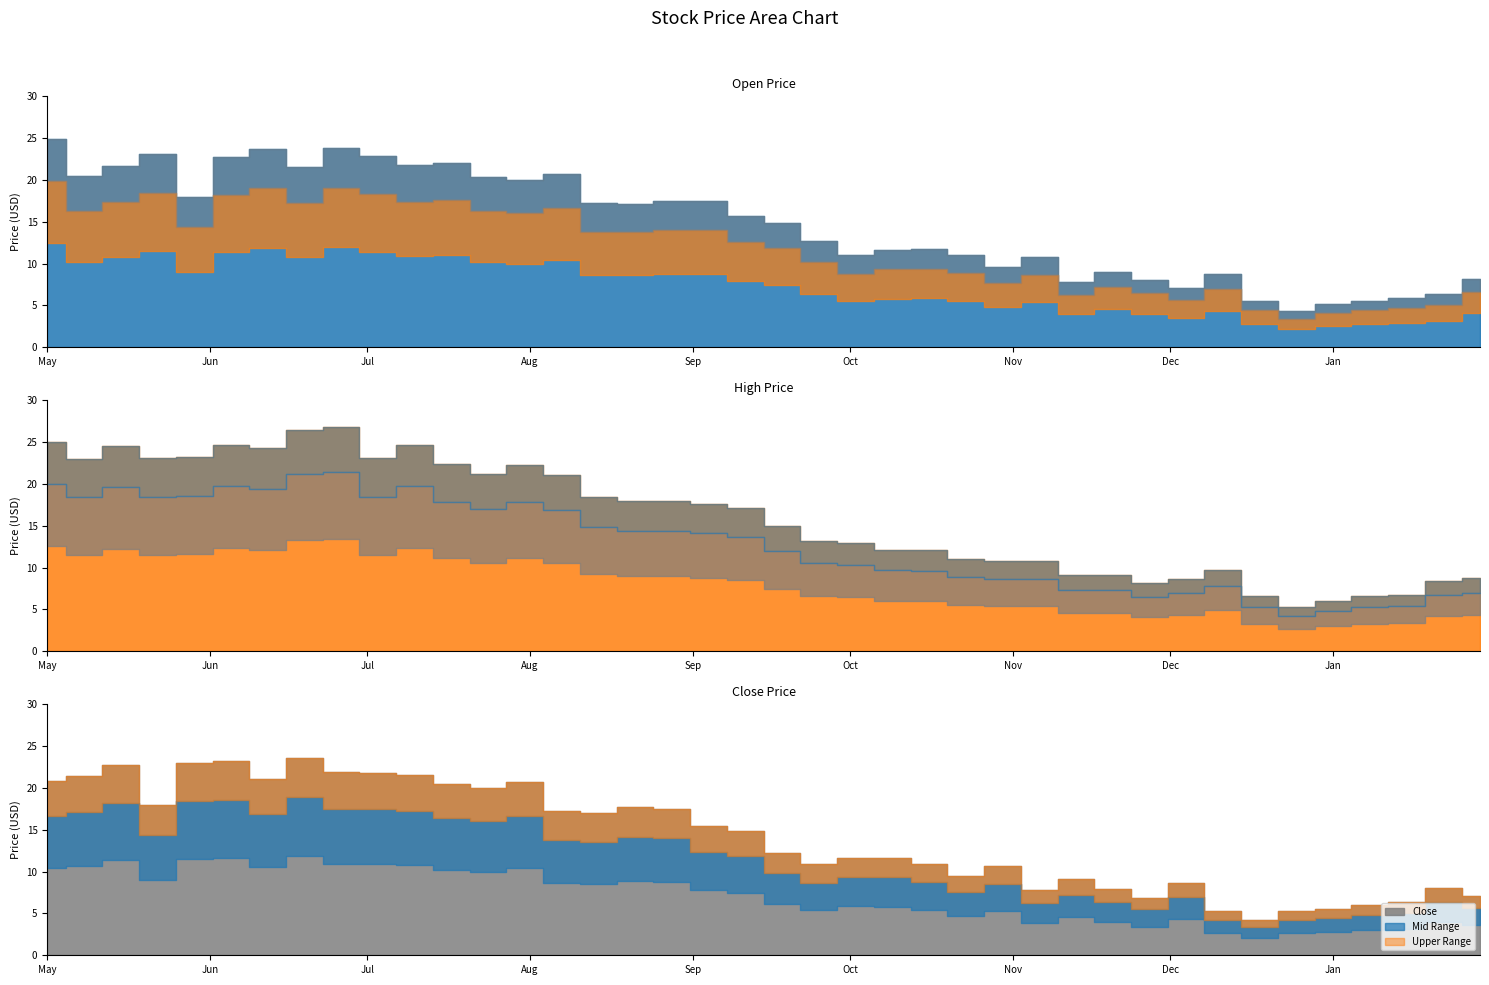

Between which two adjacent categories do Close and Open first intersect?

0 and 1